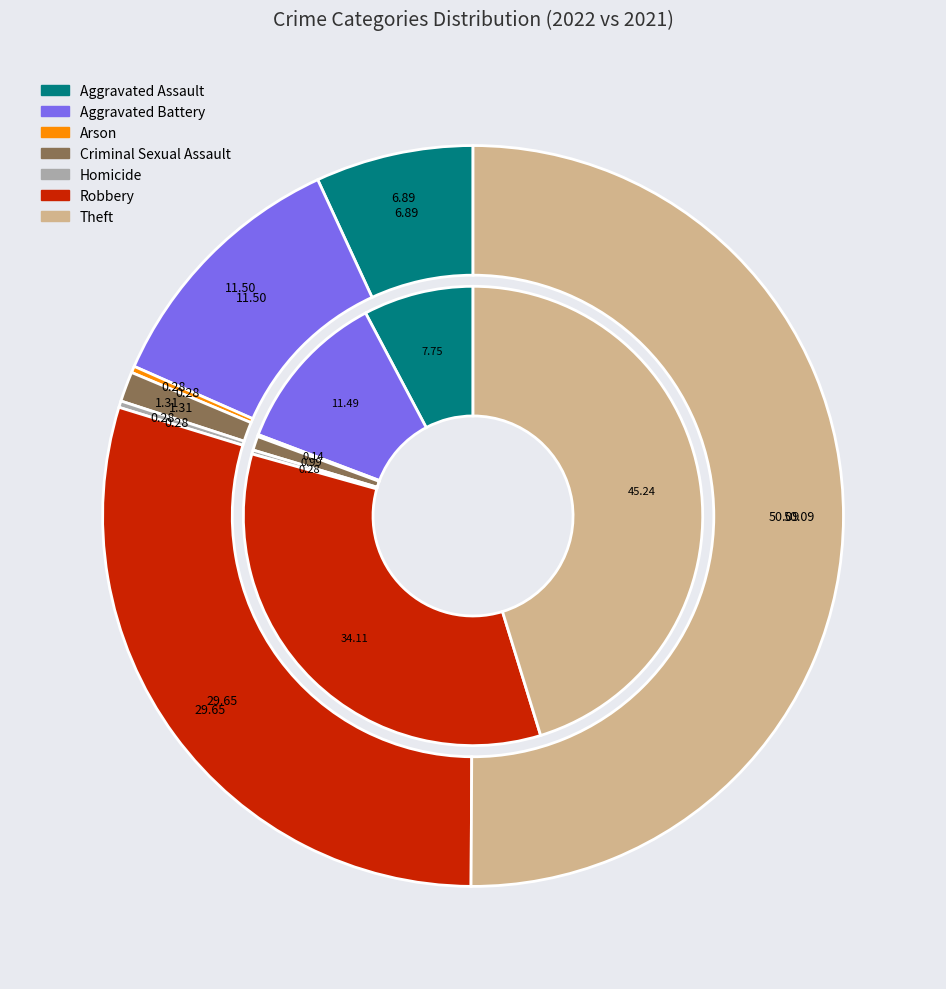

Count the number of slices in the pie.

7